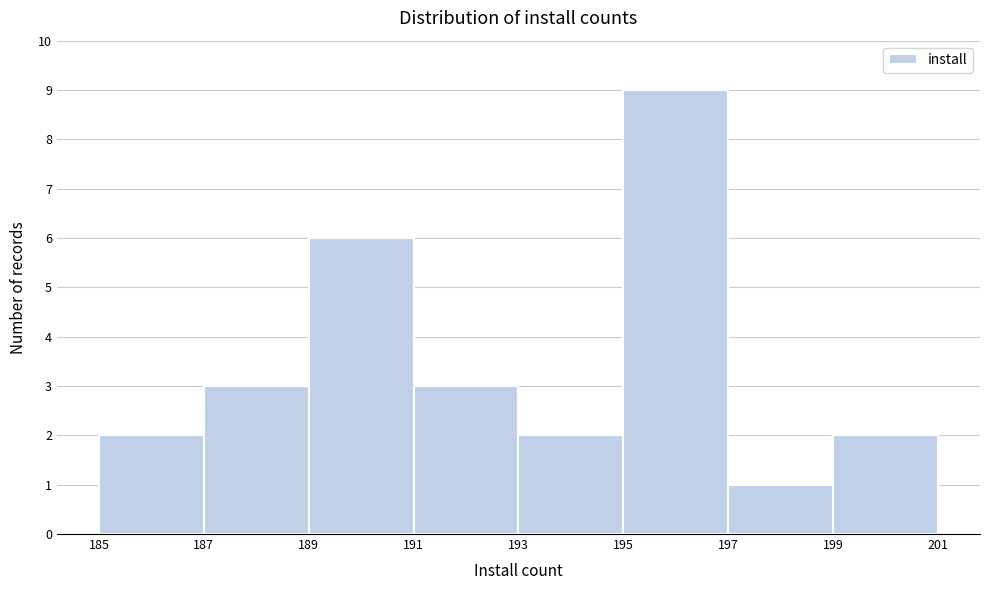

Reading left to right, transcribe this chart: for each bar, give the range it covers on the x-axis and its height. The values are not printed on the chart, so give them approximately, as read against the axis.

185 to 187: 2
187 to 189: 3
189 to 191: 6
191 to 193: 3
193 to 195: 2
195 to 197: 9
197 to 199: 1
199 to 201: 2